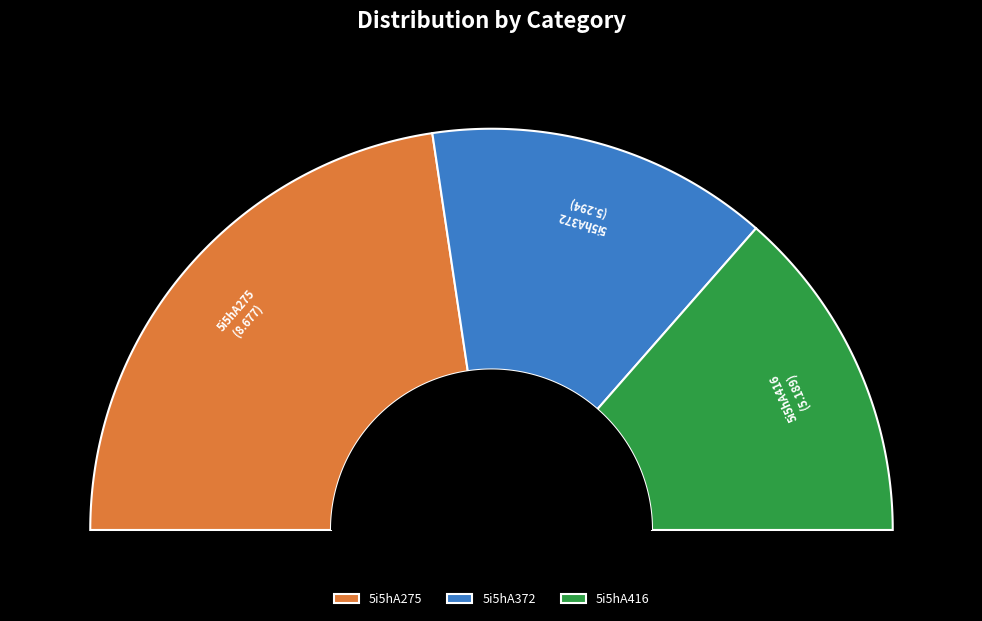

Count the number of slices in the pie.

3